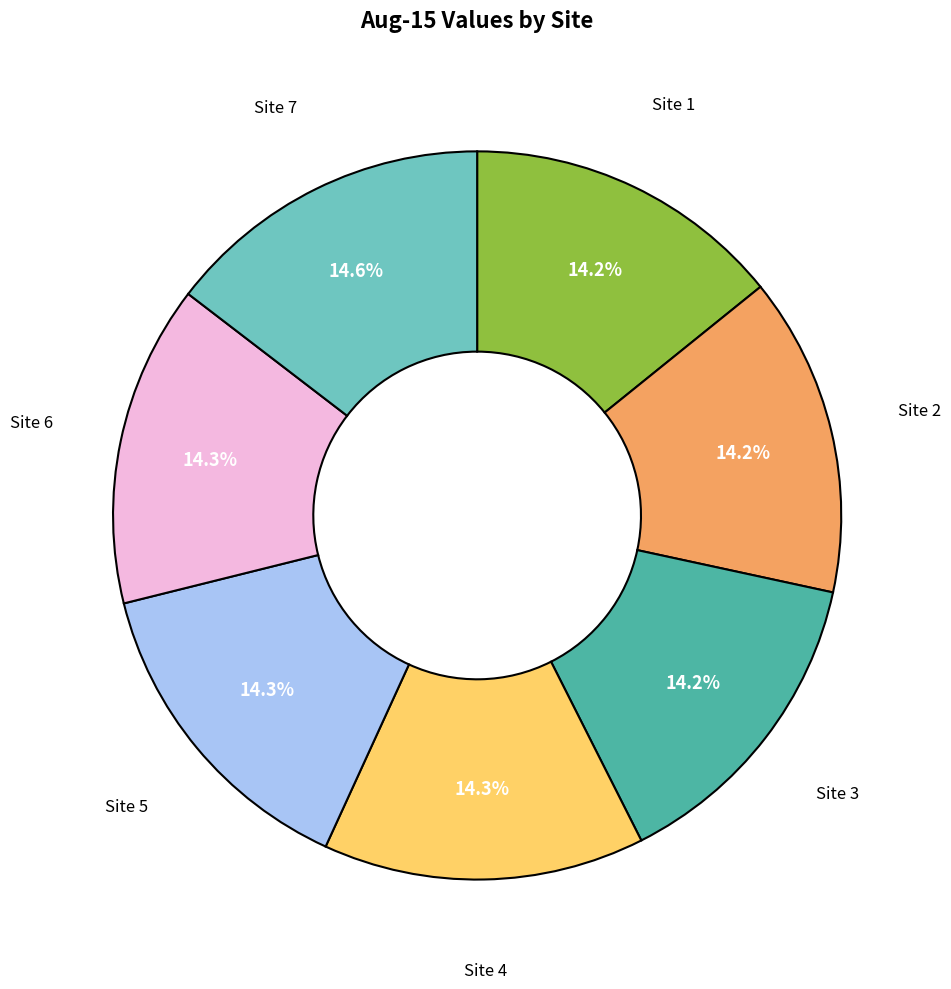

The Site 5 slice represents 7% of the pie. True or false?

False